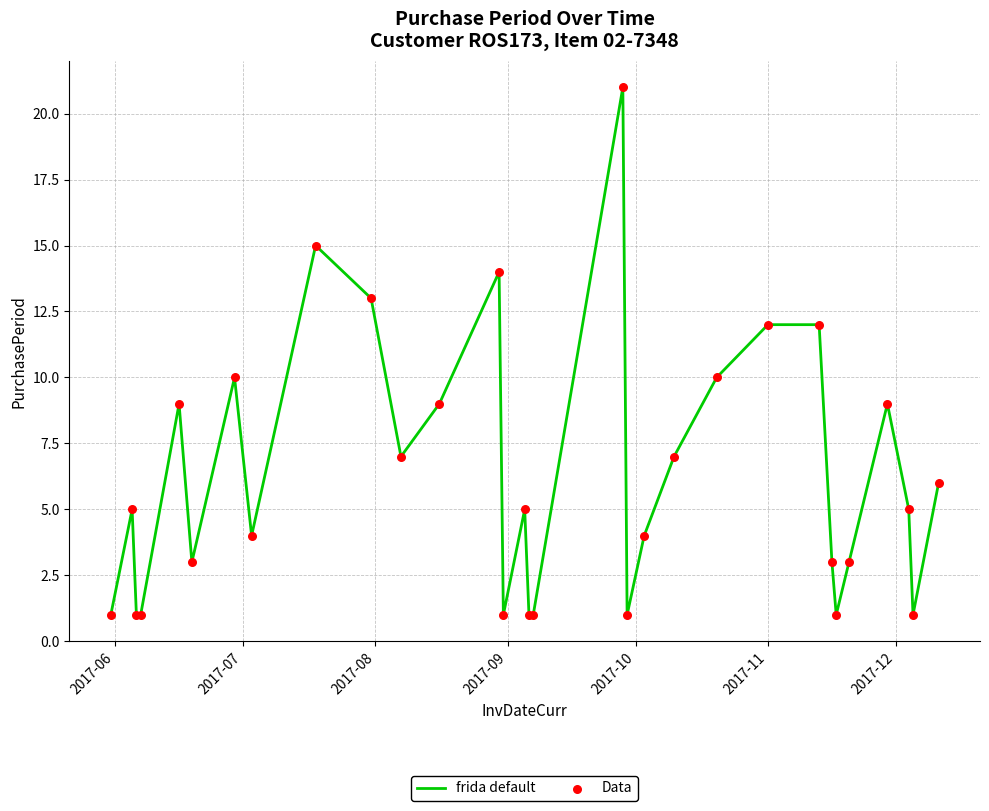

What is the maximum value shown in the chart?

21